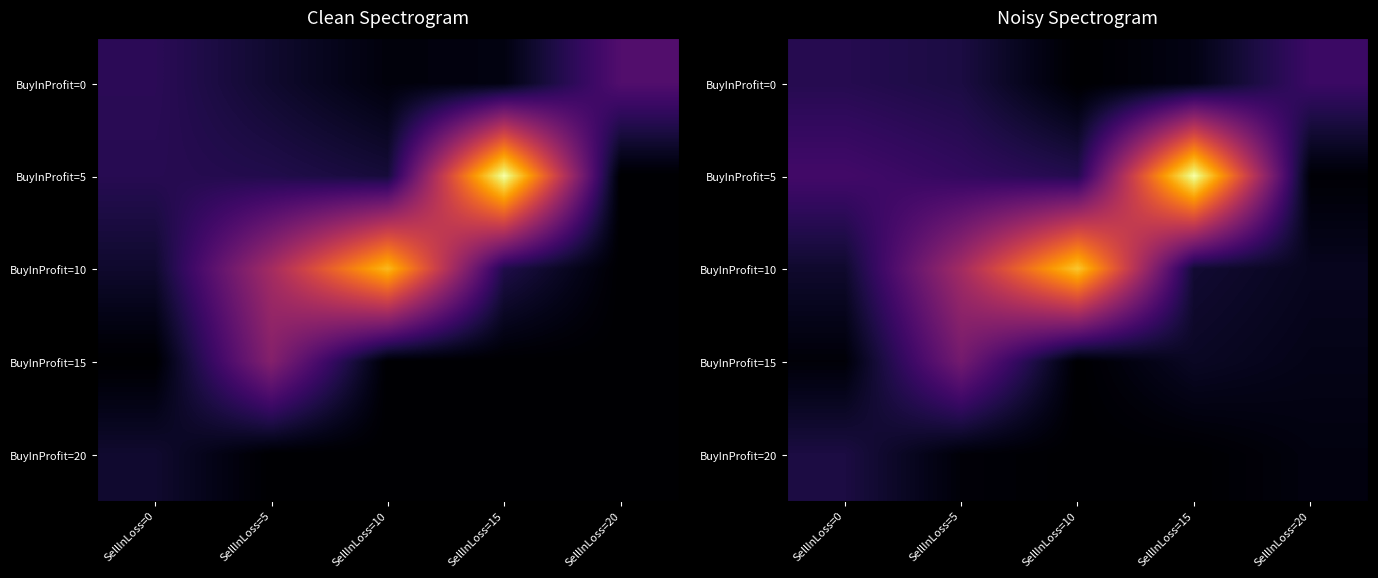

Between SellInLoss=5 and SellInLoss=0, which is larger?

SellInLoss=0